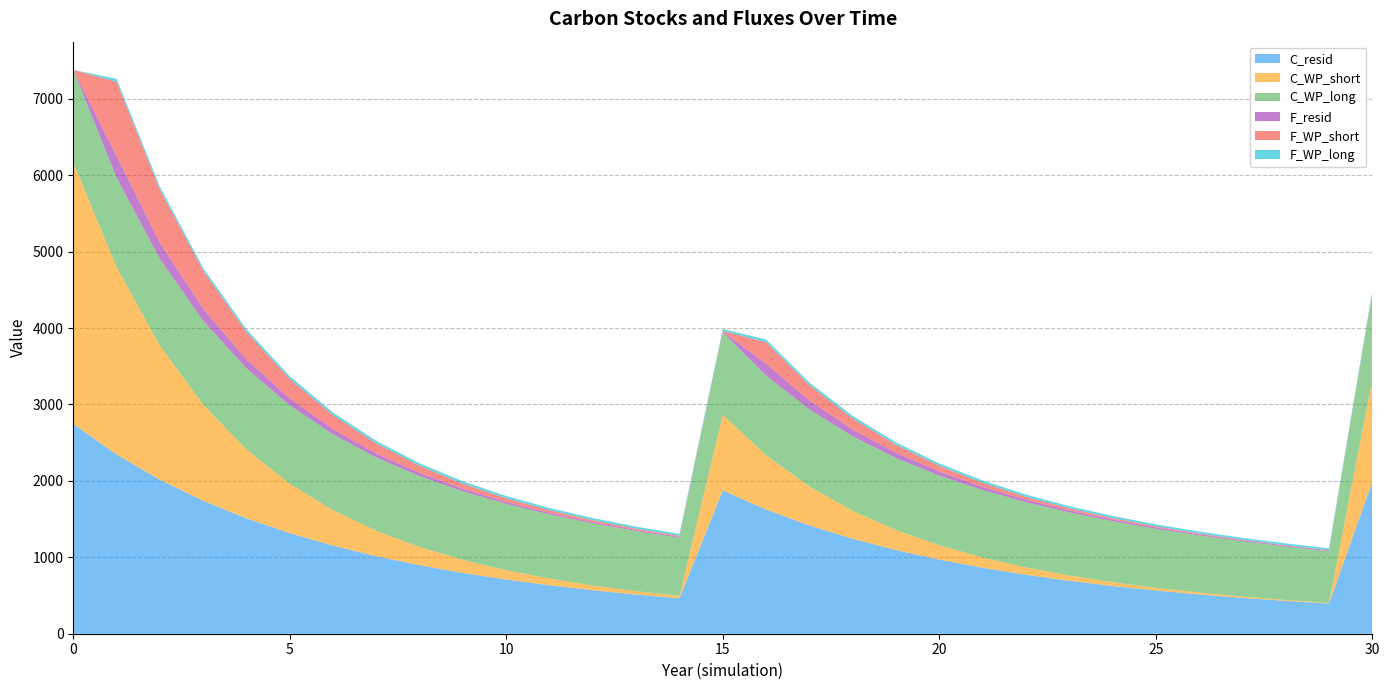

Reading left to right, list all the values displayed in this chart.

C_resid: 0=2745.6	1=2344.7	2=2013.7	3=1738.7	4=1508.9	5=1315.8	6=1152.7	7=1014.3	8=896.3	9=795.3	10=708.5	11=633.6	12=568.8	13=512.5	14=463.5	15=1874.2	16=1625.0	17=1417.1	18=1242.5	19=1095.0	20=969.9	21=863.1	22=771.6	23=692.8	24=624.7	25=565.5	26=514.0	27=469.0	28=429.4	29=394.6	30=1987.7
C_WP_short: 0=3420.9	1=2451.1	2=1756.3	3=1258.5	4=901.7	5=646.1	6=463.0	7=331.7	8=237.7	9=170.3	10=122.0	11=87.4	12=62.7	13=44.9	14=32.2	15=991.3	16=710.3	17=509.0	18=364.7	19=261.3	20=187.2	21=134.2	22=96.1	23=68.9	24=49.4	25=35.4	26=25.3	27=18.2	28=13.0	29=9.3	30=1339.7
C_WP_long: 0=1211.7	1=1172.0	2=1133.6	3=1096.4	4=1060.5	5=1025.7	6=992.1	7=959.6	8=928.1	9=897.7	10=868.3	11=839.8	12=812.3	13=785.6	14=759.9	15=1077.9	16=1042.6	17=1008.4	18=975.4	19=943.4	20=912.5	21=882.5	22=853.6	23=825.6	24=798.6	25=772.4	26=747.1	27=722.6	28=698.9	29=676.0	30=1126.0
F_resid: 0=0.0	1=283.4	2=211.6	3=158.6	4=119.4	5=90.3	6=68.8	7=52.8	8=40.9	9=32.1	10=25.5	11=20.6	12=16.9	13=14.1	14=12.0	15=10.4	16=155.1	17=117.2	18=89.1	19=68.3	20=52.9	21=41.4	22=32.8	23=26.4	24=21.6	25=18.0	26=15.3	27=13.2	28=11.6	29=10.3	30=9.3
F_WP_short: 0=0.0	1=969.7	2=694.8	3=497.9	4=356.7	5=255.6	6=183.2	7=131.2	8=94.0	9=67.4	10=48.3	11=34.6	12=24.8	13=17.8	14=12.7	15=9.1	16=281.0	17=201.4	18=144.3	19=103.4	20=74.1	21=53.1	22=38.0	23=27.2	24=19.5	25=14.0	26=10.0	27=7.2	28=5.1	29=3.7	30=2.6
F_WP_long: 0=0.0	1=39.7	2=38.4	3=37.2	4=35.9	5=34.8	6=33.6	7=32.5	8=31.5	9=30.4	10=29.4	11=28.5	12=27.5	13=26.6	14=25.8	15=24.9	16=35.3	17=34.2	18=33.1	19=32.0	20=30.9	21=29.9	22=28.9	23=28.0	24=27.1	25=26.2	26=25.3	27=24.5	28=23.7	29=22.9	30=22.2